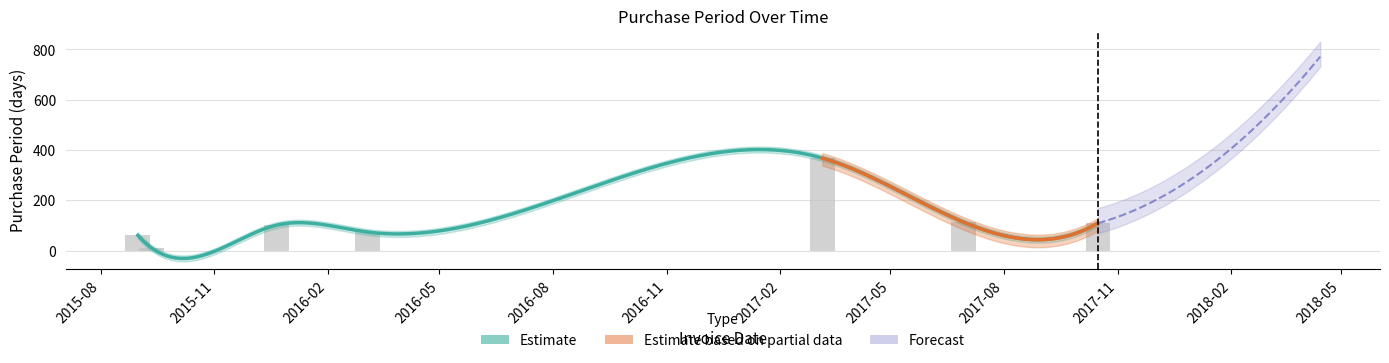

Is it true that the value at 2015-09-11 is 11?

True